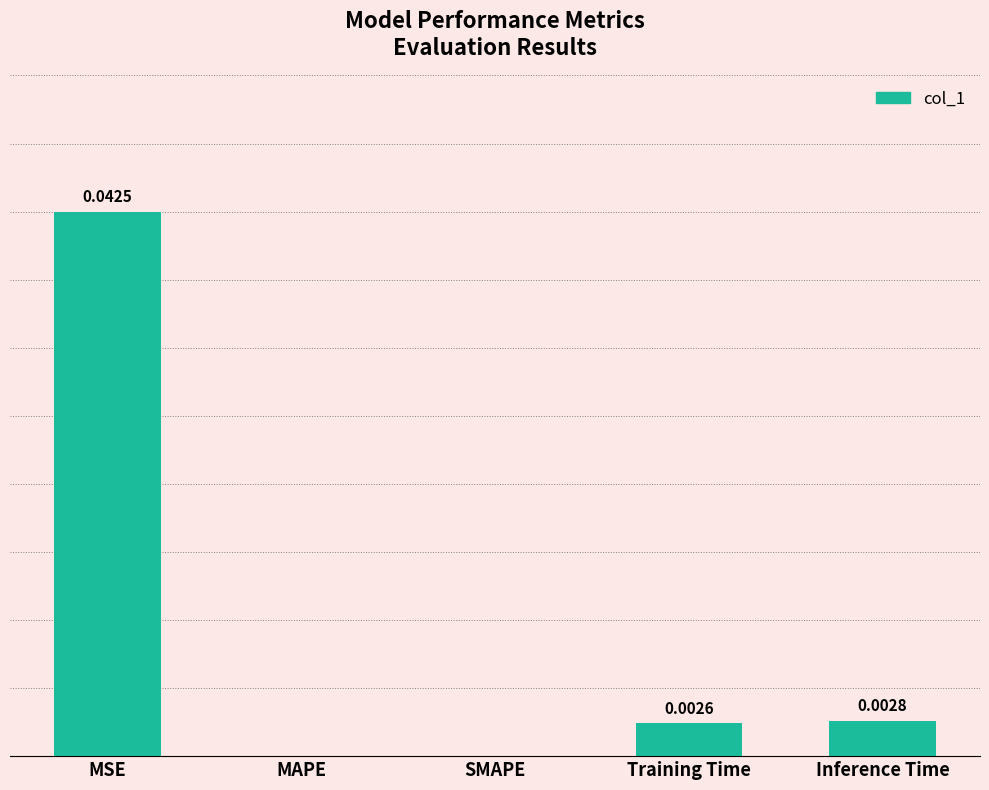

Which has a higher value, Inference Time or MAPE?

Inference Time